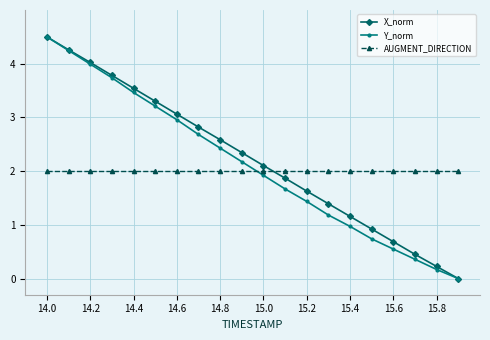

Rank the series by their average value, from lowest to highest.

AUGMENT_DIRECTION, Y_norm, X_norm